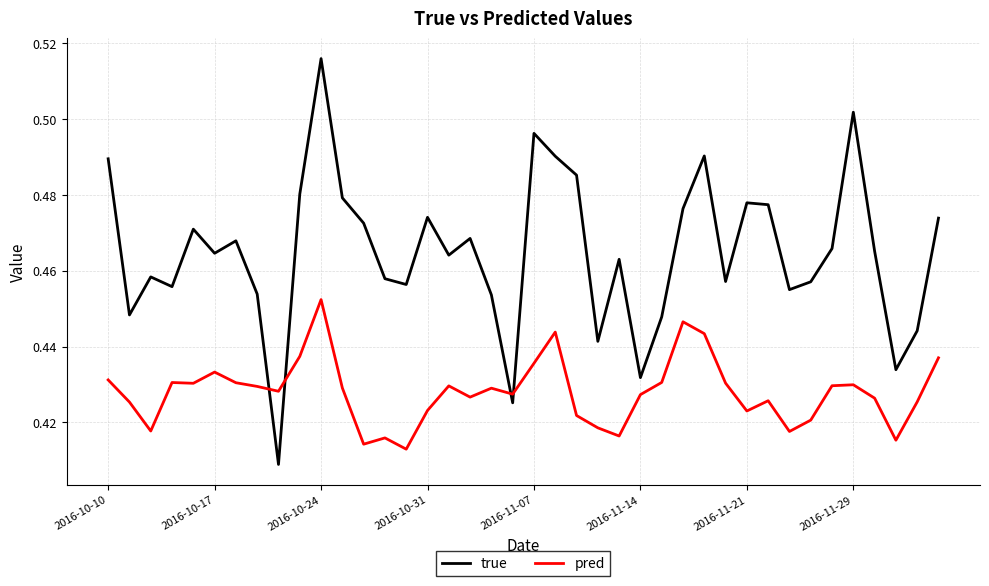

What is the sum of all pred values?

17.1